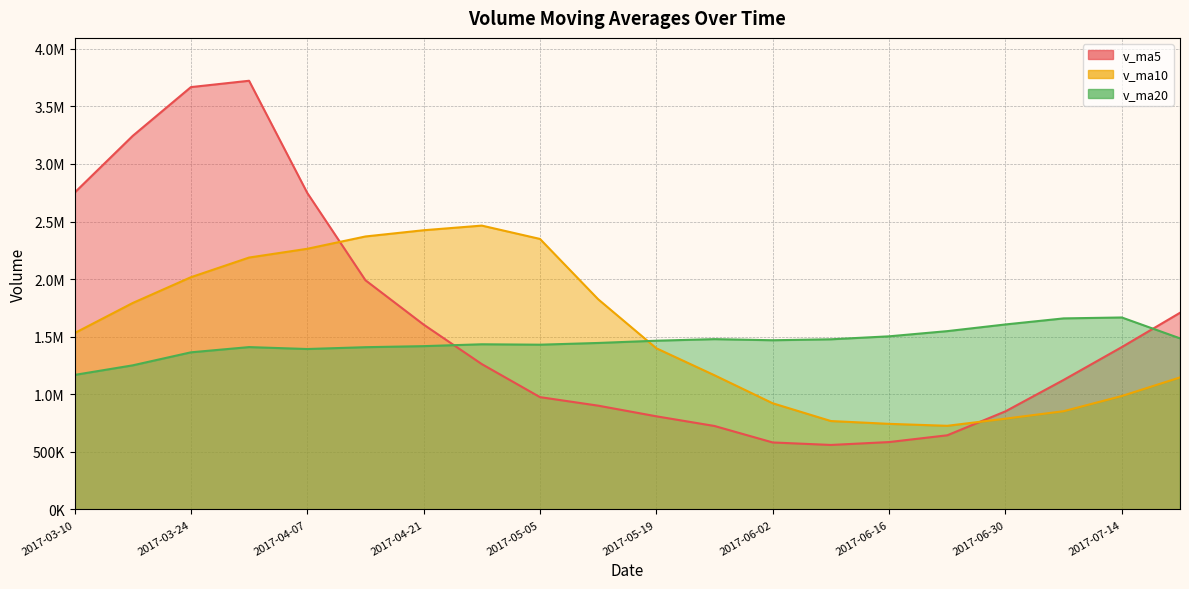

Rank the series by their average value, from lowest to highest.

v_ma20, v_ma10, v_ma5